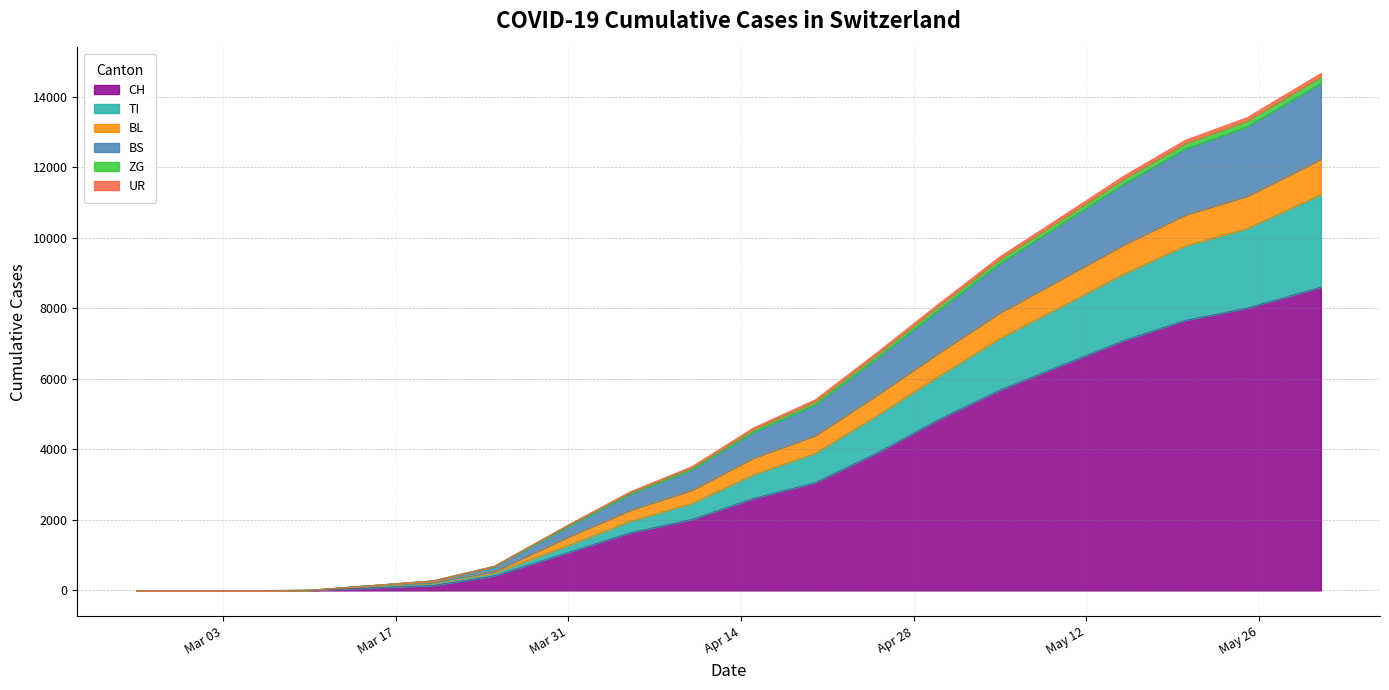

Does the chart have visible grid lines?

Yes